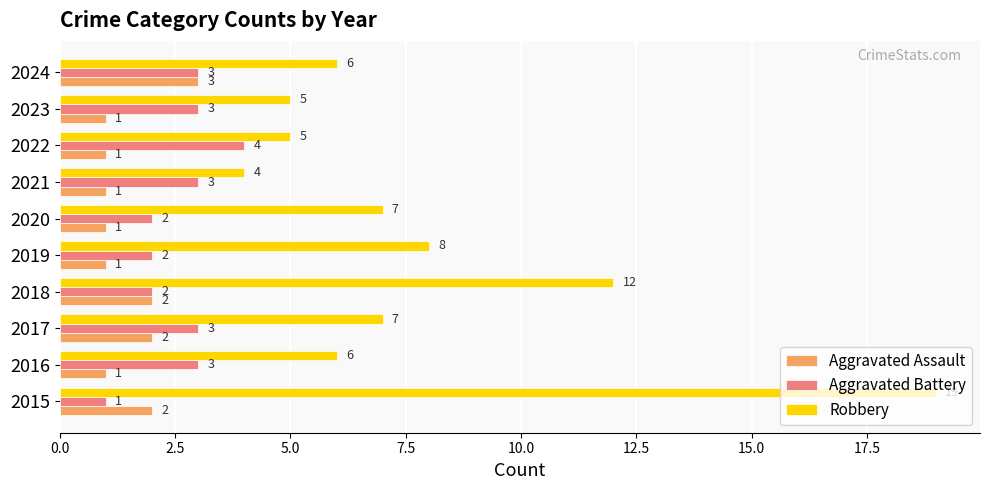

True or false: Aggravated Battery has a value of 3 at 2023.

True